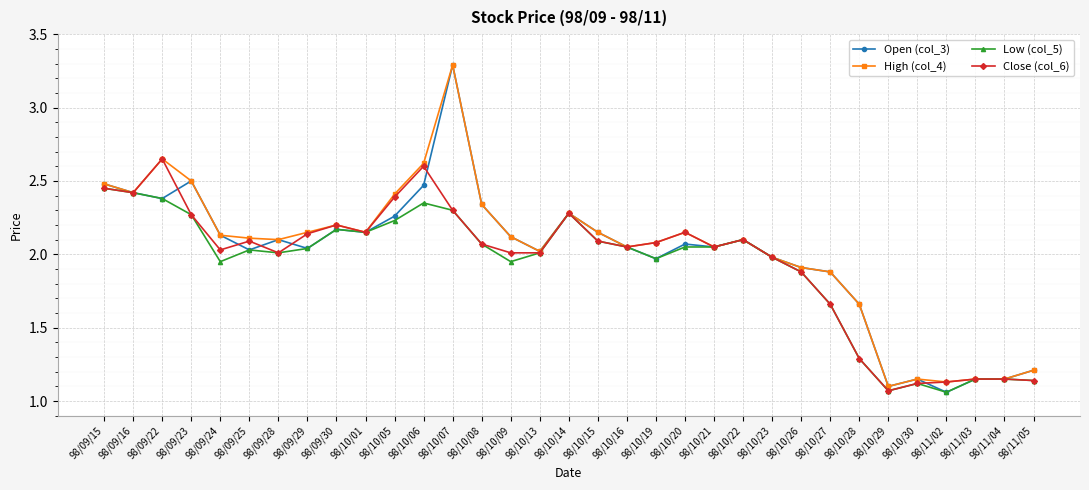

What is the maximum value for High (col_4)?

3.3